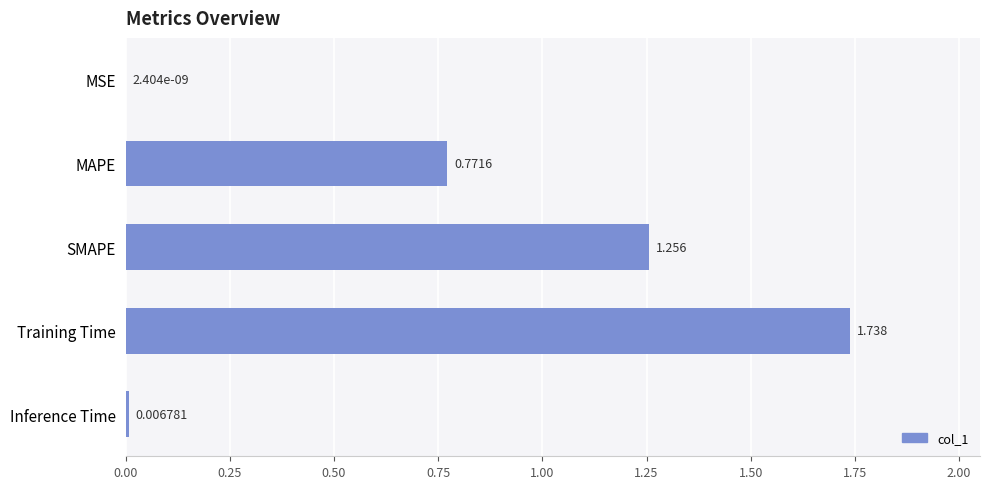

Which has a higher value, MSE or MAPE?

MAPE